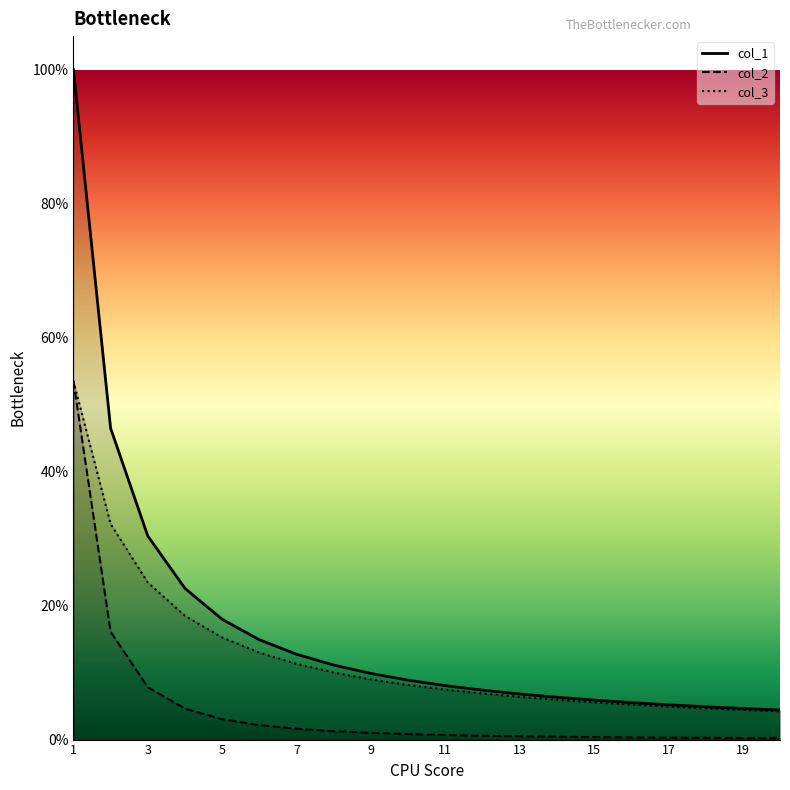

The value of col_1 at 2 is 0.7. True or false?

False